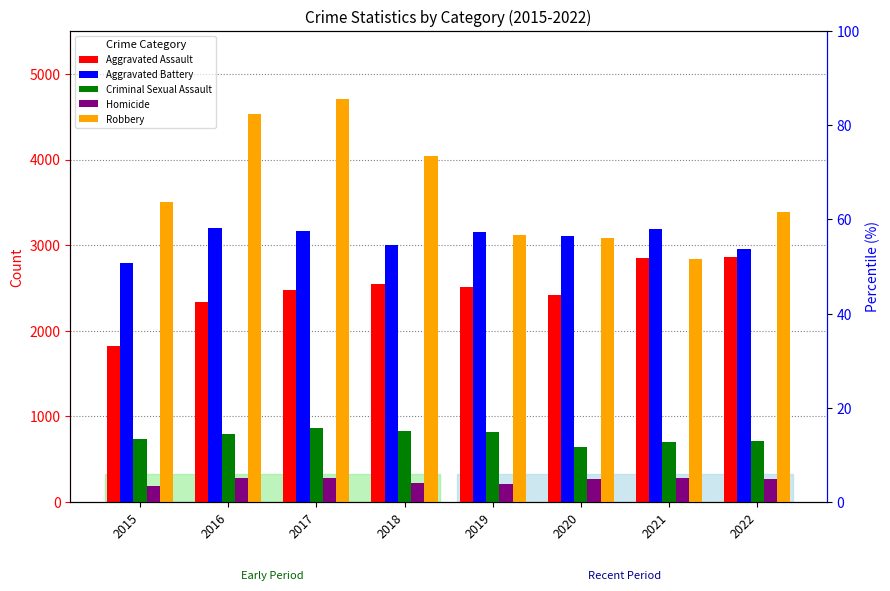

Is the value of Aggravated Assault at 2017 greater than the value of Aggravated Battery at 2018?

No